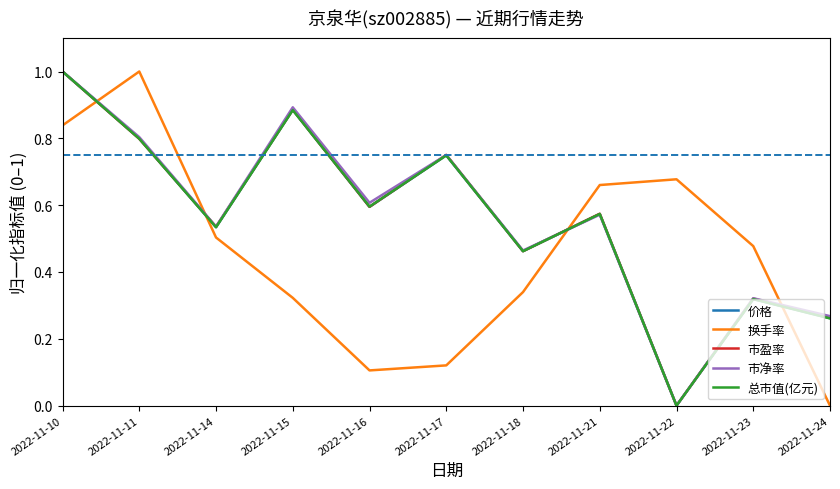

How many times do 换手率 and 总市值(亿元) cross each other?

4